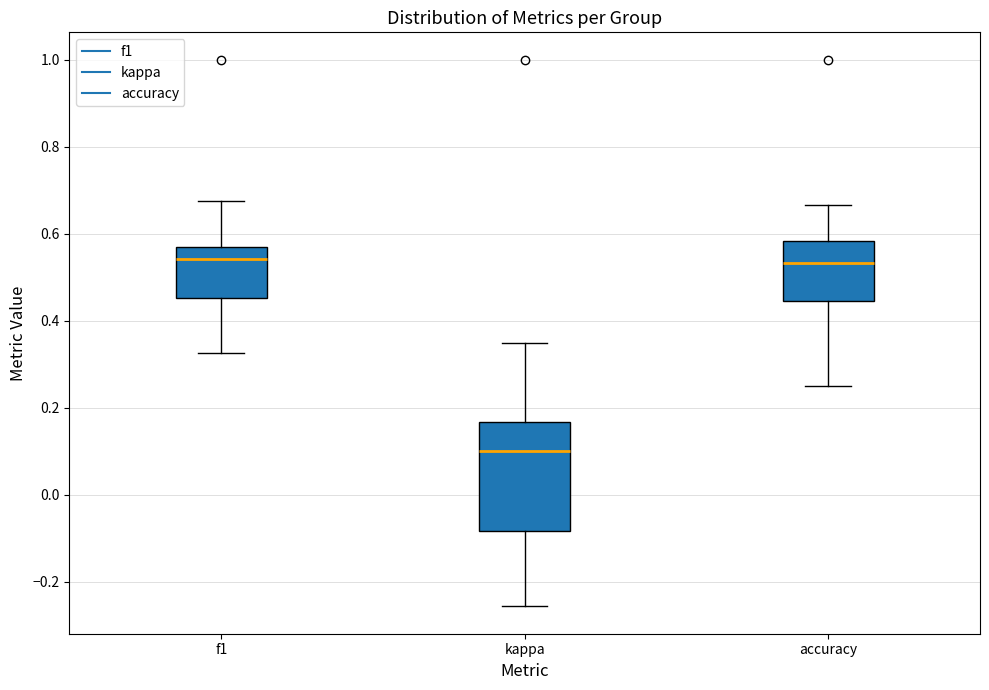

Where does the lower whisker of the box for accuracy end on the y-axis? The values are not printed on the chart, so give them approximately, as read against the axis.

0.26